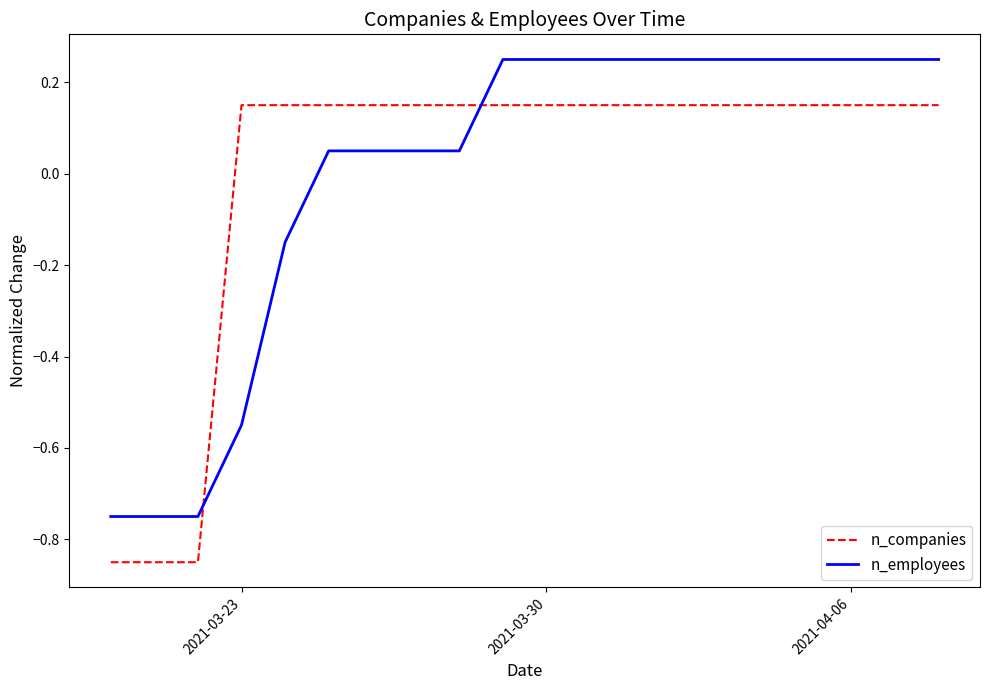

What is the difference between the maximum and minimum values in the n_companies series?

1.0